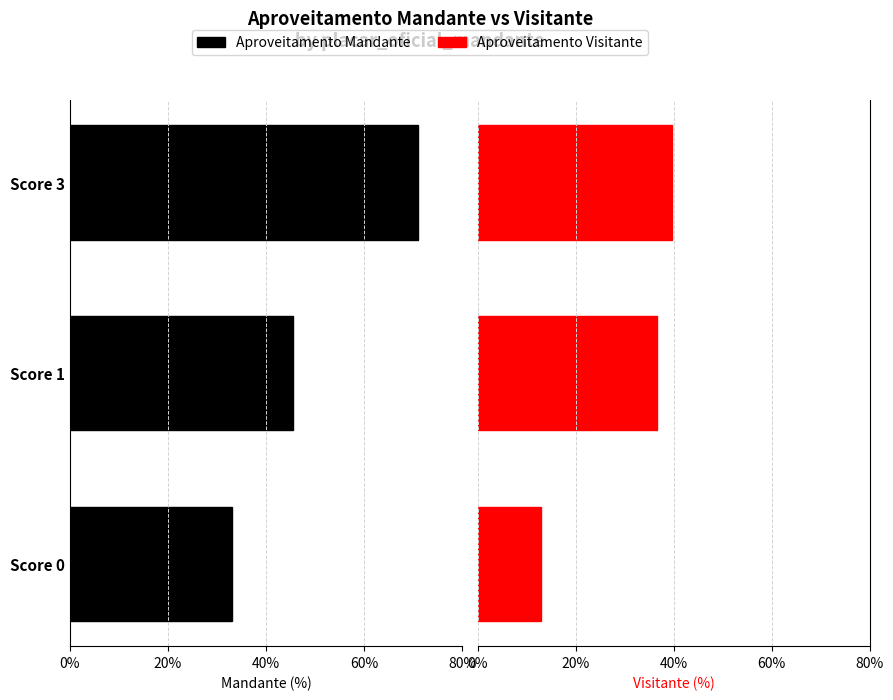

How many bars are there in total?

6